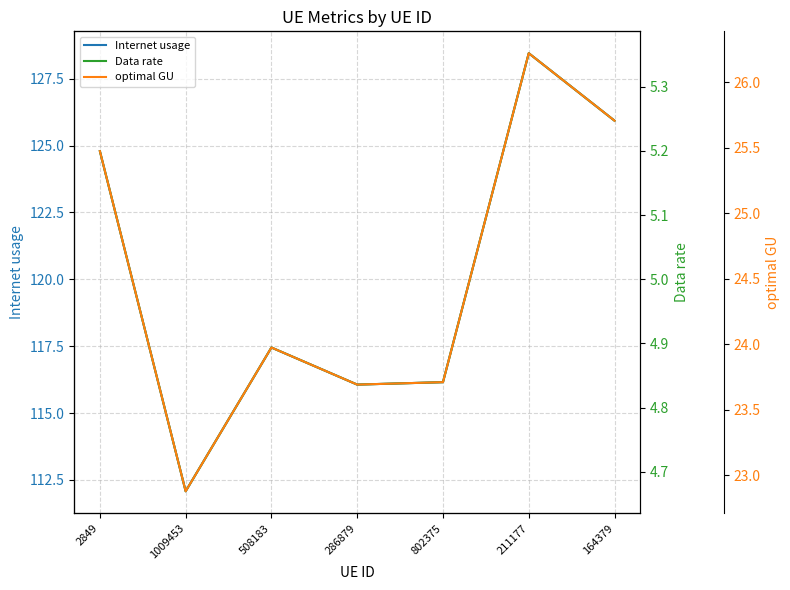

In Data rate, how many points are lower than both neighbors (excluding endpoints)?

2